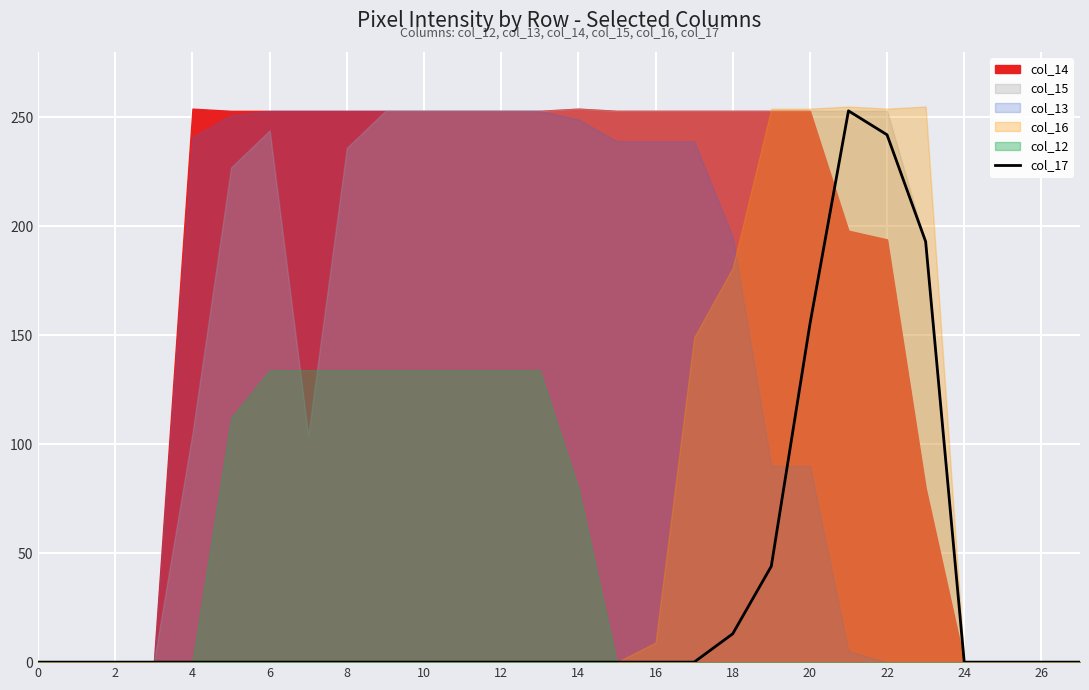

Where is col_17 nearest to the value 126?

20